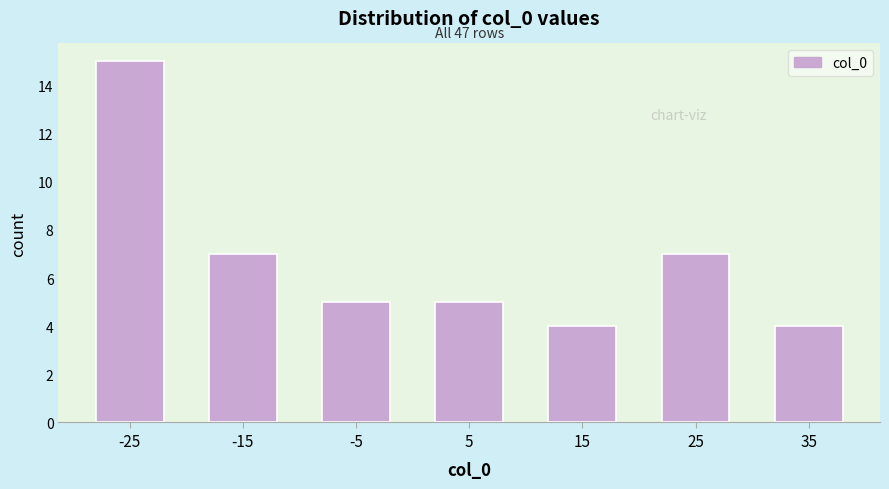

Which range on the x-axis has the tallest bar?

-30 to -20